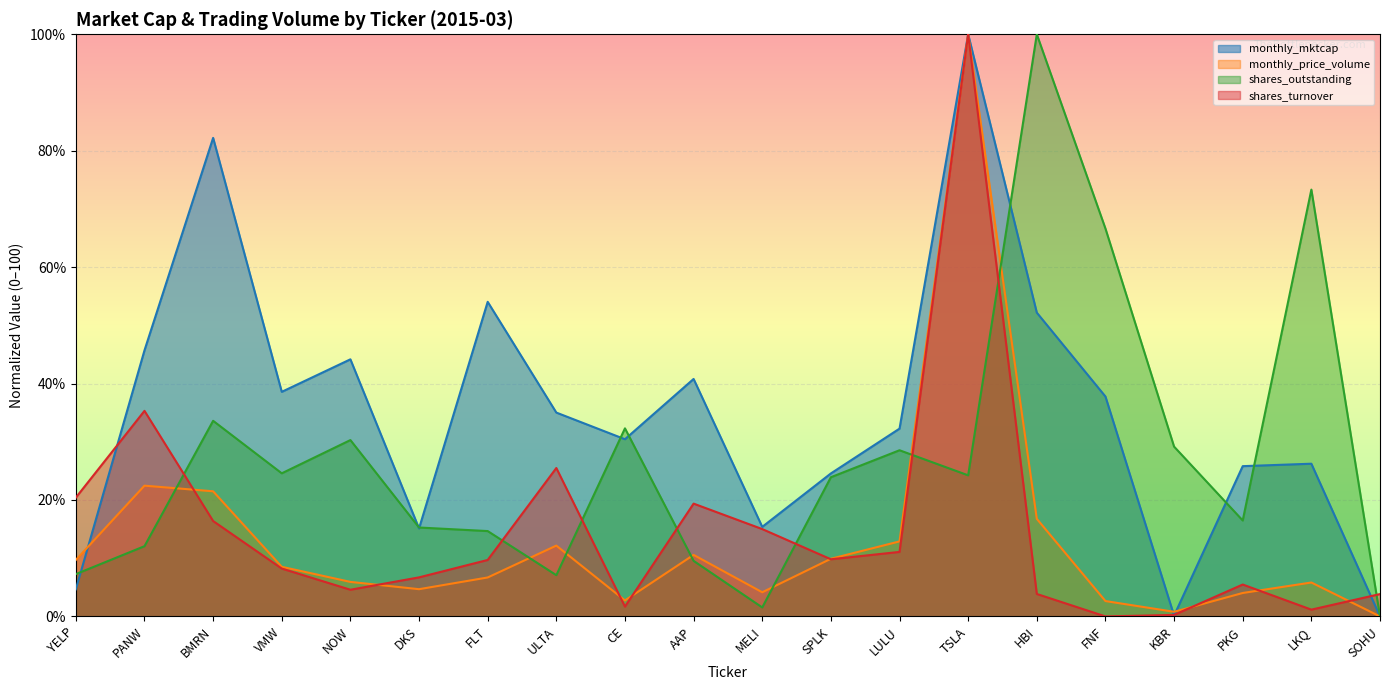

How many intersections are there between shares_turnover and monthly_mktcap?

4